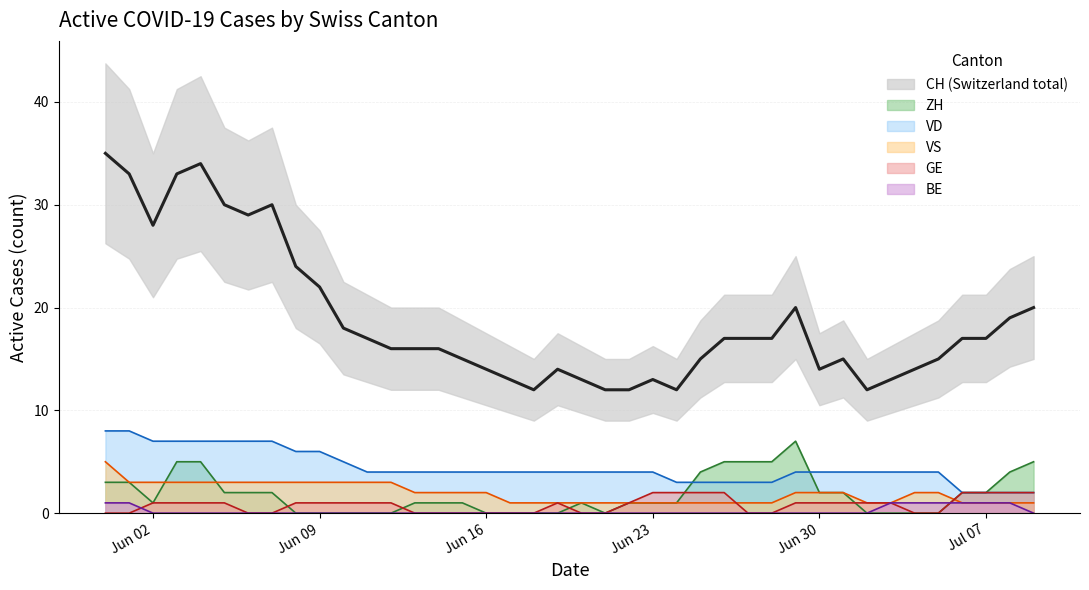

Is it true that VD equals 1 at Jun 16?

False